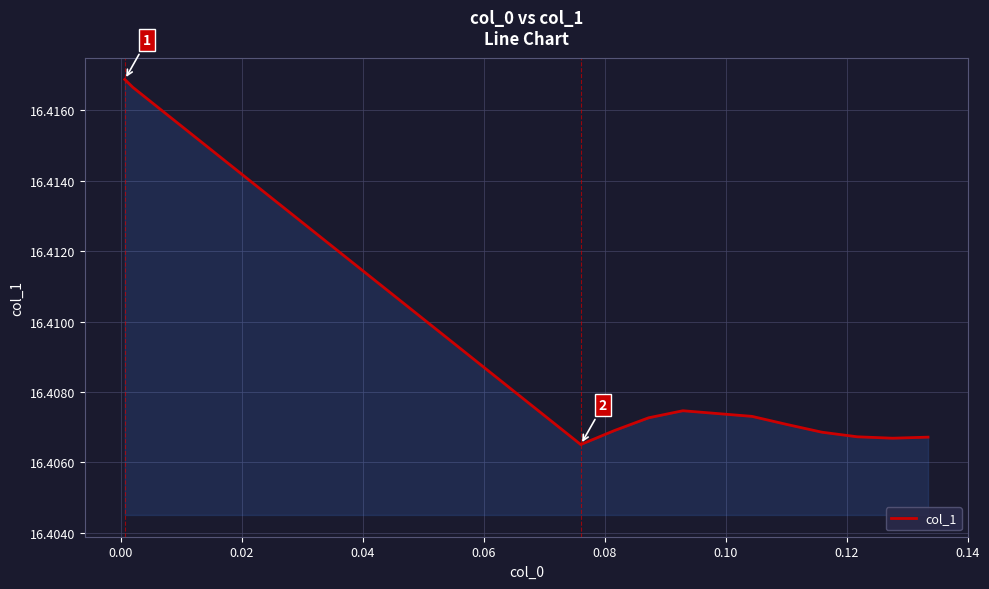

How many series are shown in this chart?

1